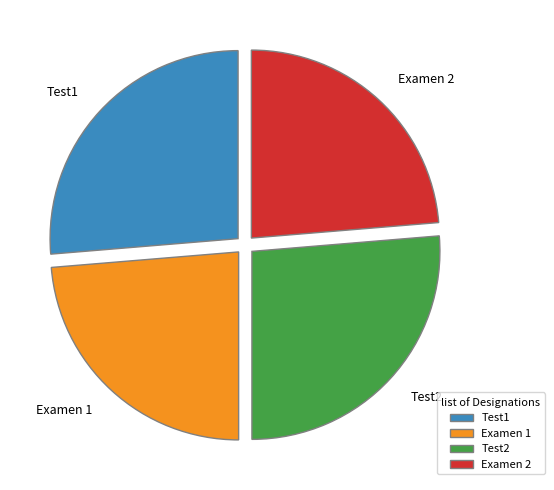

Is it true that Examen 2 is 24% of the pie?

True